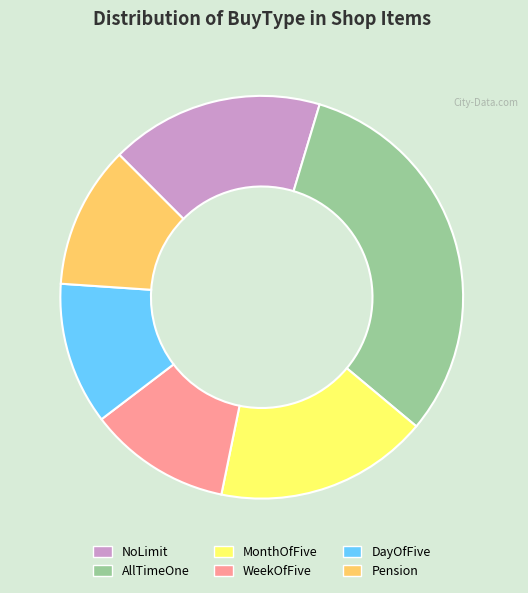

What is the largest slice in the pie chart?

AllTimeOne